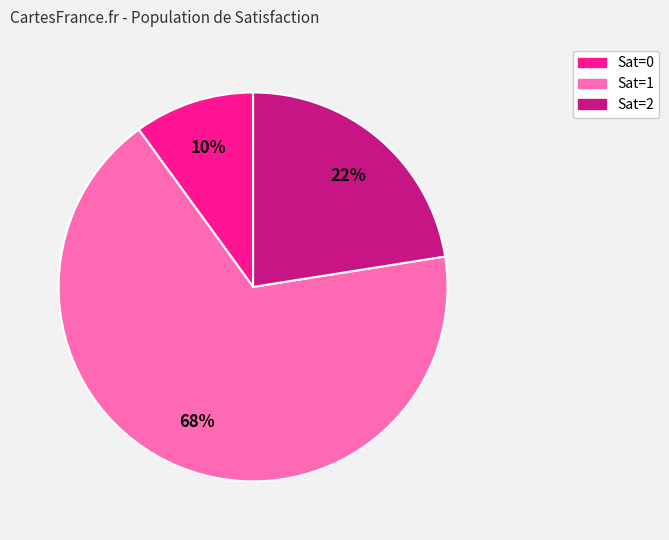

What is the largest slice in the pie chart?

Sat=1